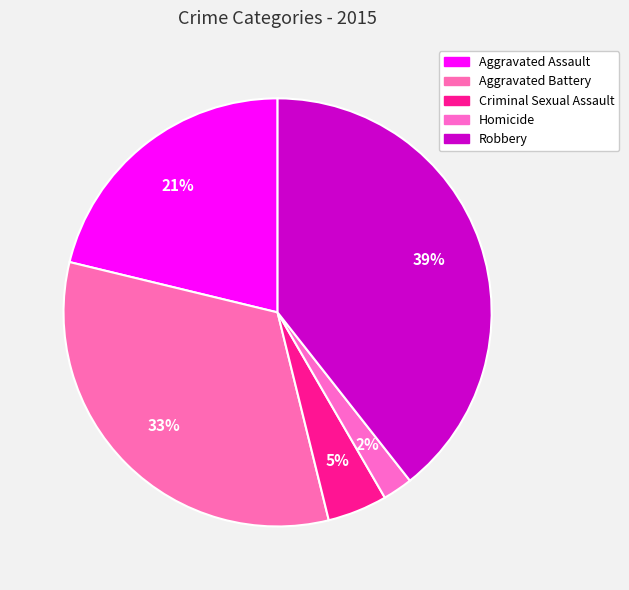

Rank the categories by value from lowest to highest.

Homicide, Criminal Sexual Assault, Aggravated Assault, Aggravated Battery, Robbery